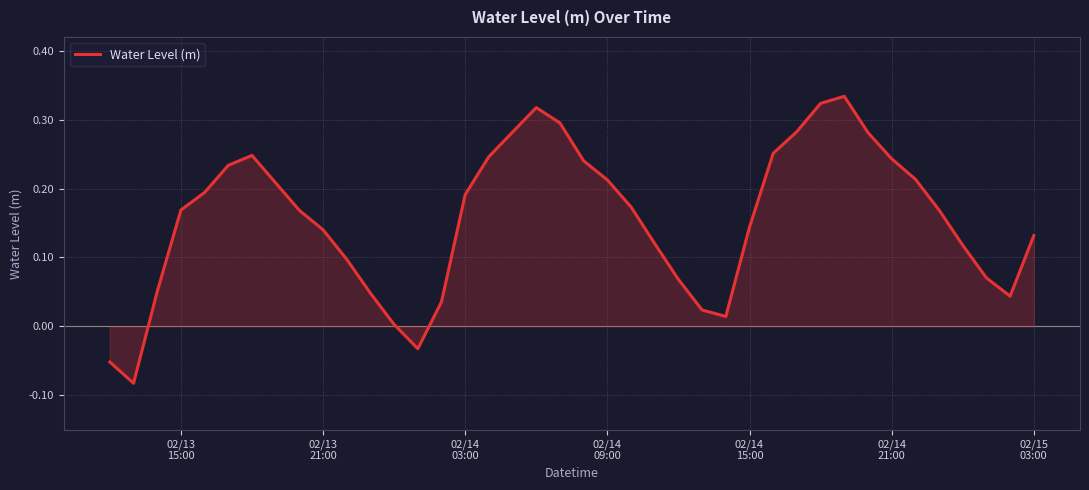

What is the difference between the maximum and minimum values?

0.4